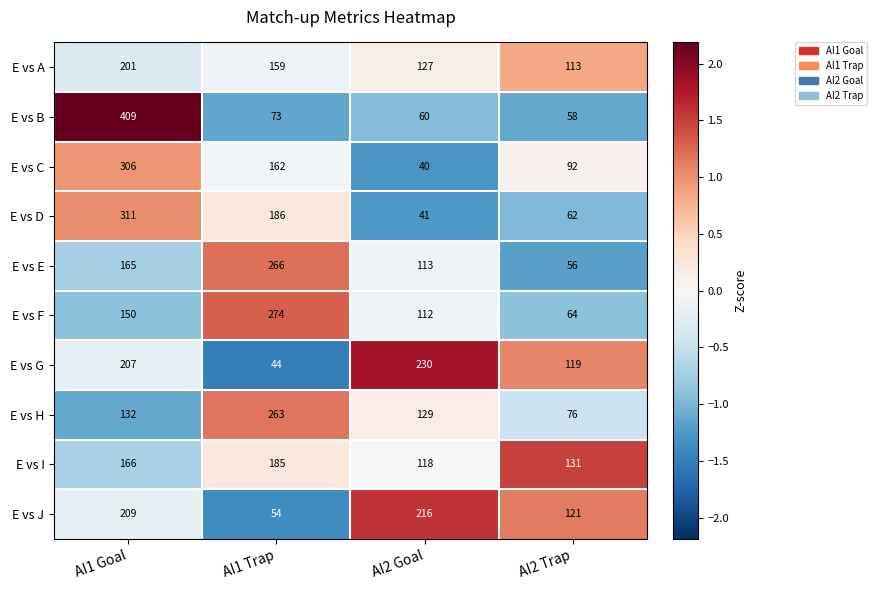

Which series has the largest range (max minus min)?

E vs B